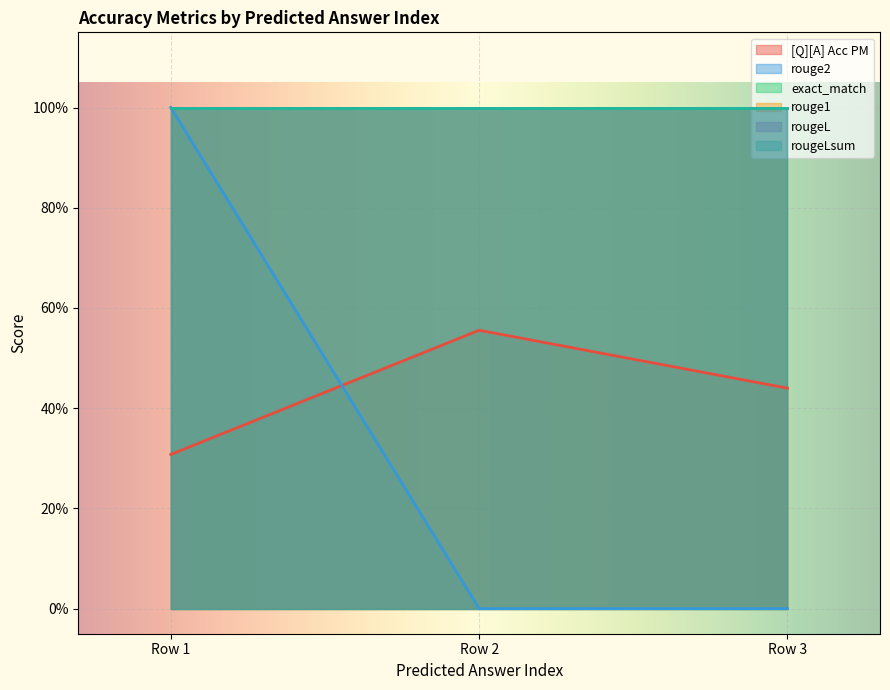

At how many categories does at least one series exceed 0?

3